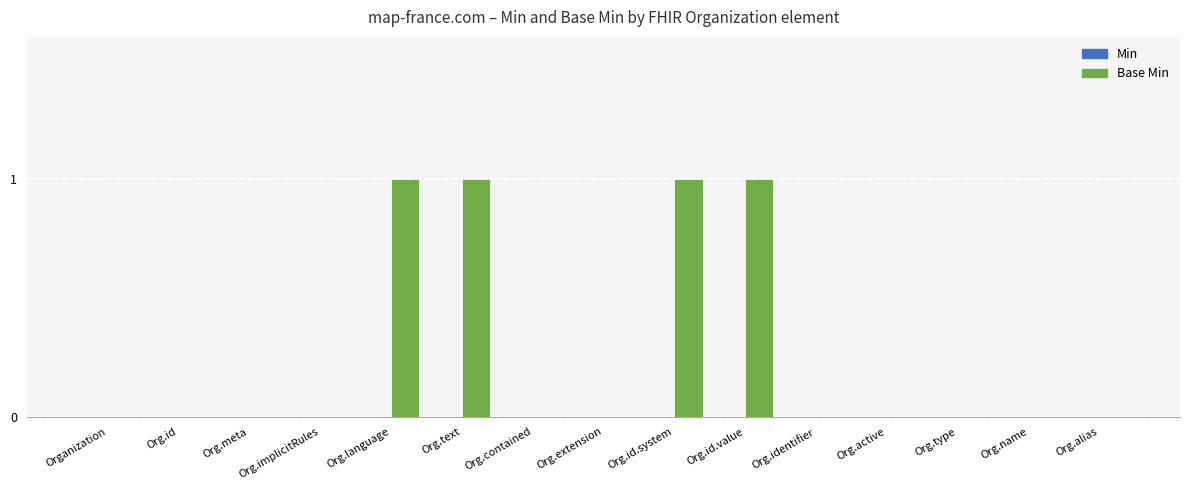

Are the bars grouped side by side (vs. stacked)?

No